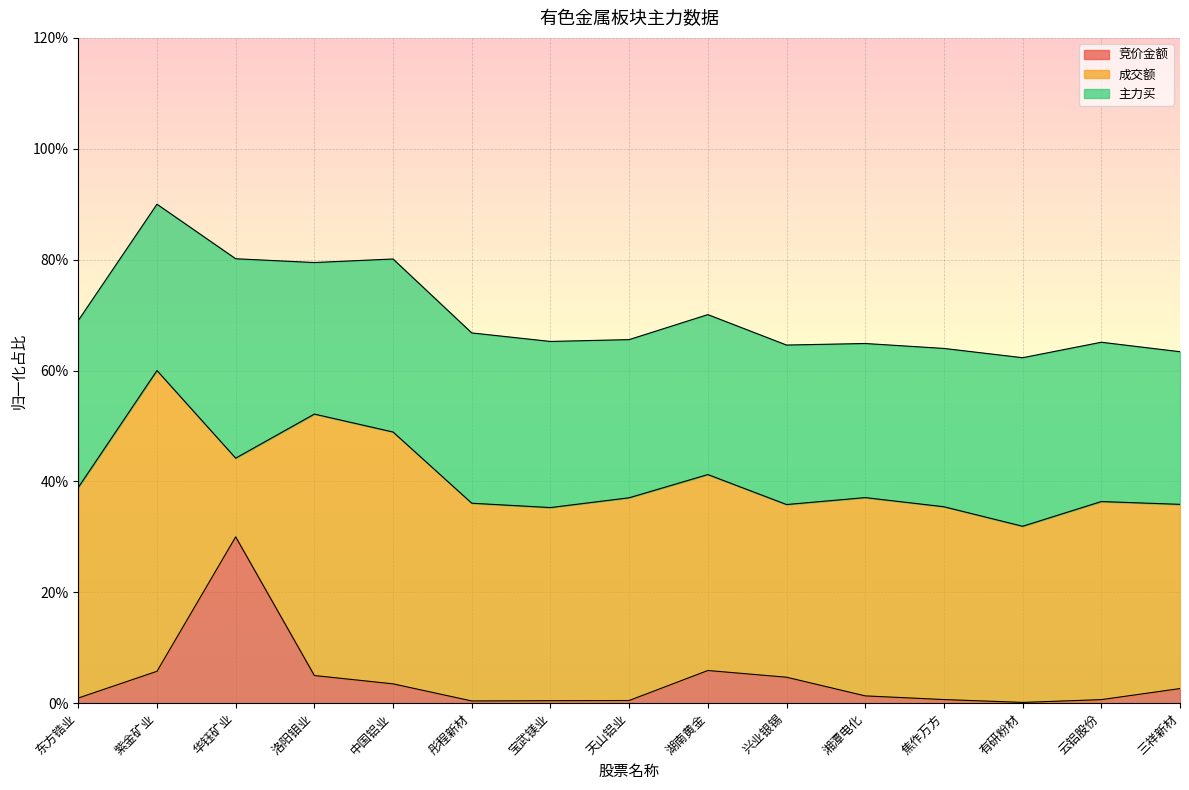

True or false: 竞价金额 and 主力买 intersect in this chart.

False